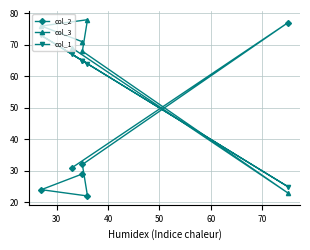

What are all the series names shown in the legend?

col_2, col_3, col_1